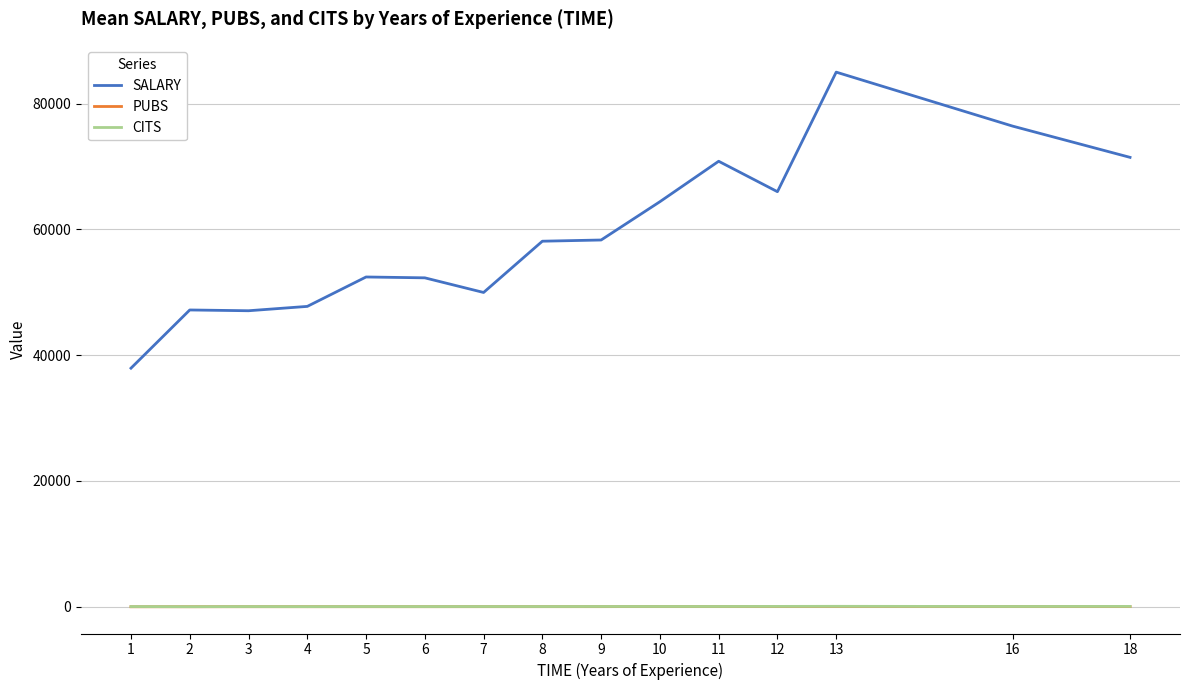

Which series has the widest spread of values?

SALARY